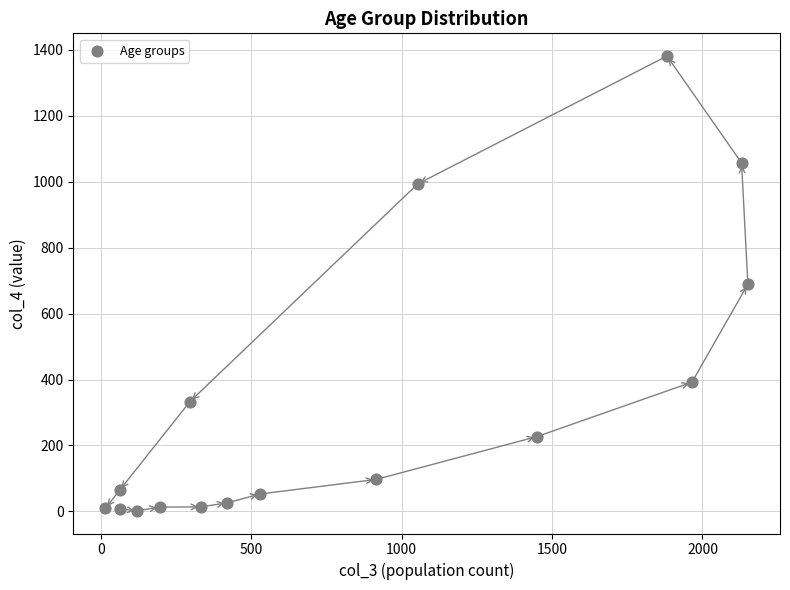

What is the range of X values (max minus min)?

2136